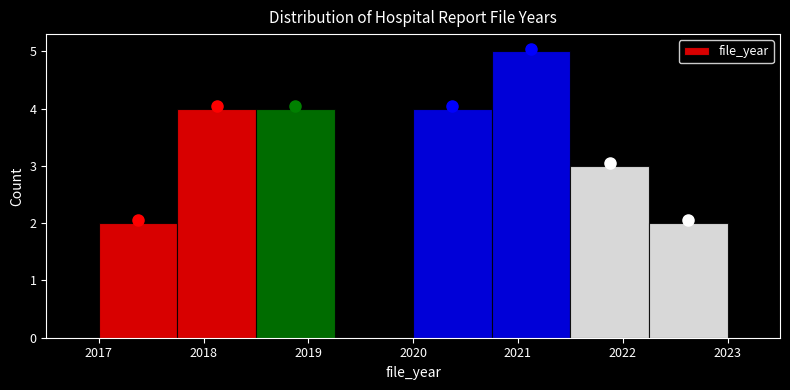

Reading left to right, list every bar in this chart as the range it spans on the x-axis followed by its height. Neither the bar edges nor the heights are printed on the chart, so give them approximately, as read against the axes.

2017.00 to 2017.75: 2
2017.75 to 2018.50: 4
2018.50 to 2019.25: 4
2019.25 to 2020.00: 0
2020.00 to 2020.75: 4
2020.75 to 2021.50: 5
2021.50 to 2022.25: 3
2022.25 to 2023.00: 2